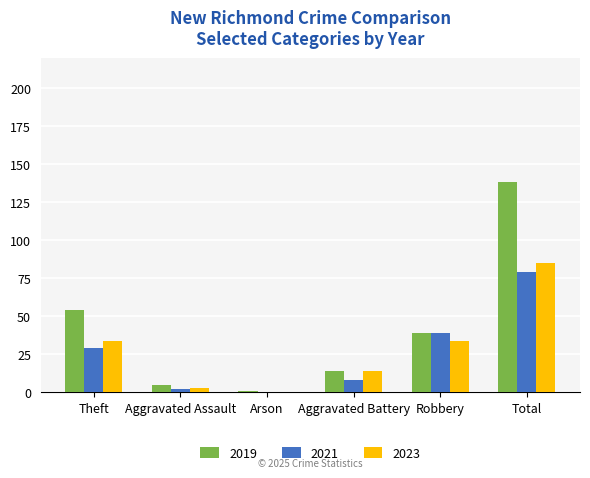

True or false: 2019 has a value of 39 at Robbery.

True